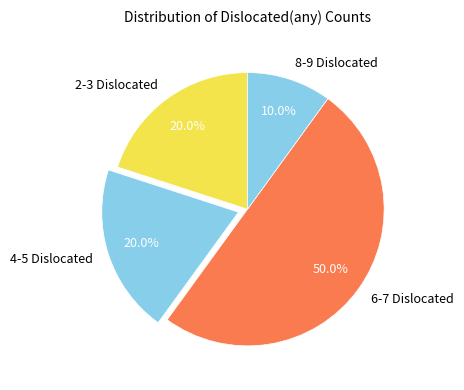

Which category has the smallest portion of the pie?

8-9 Dislocated